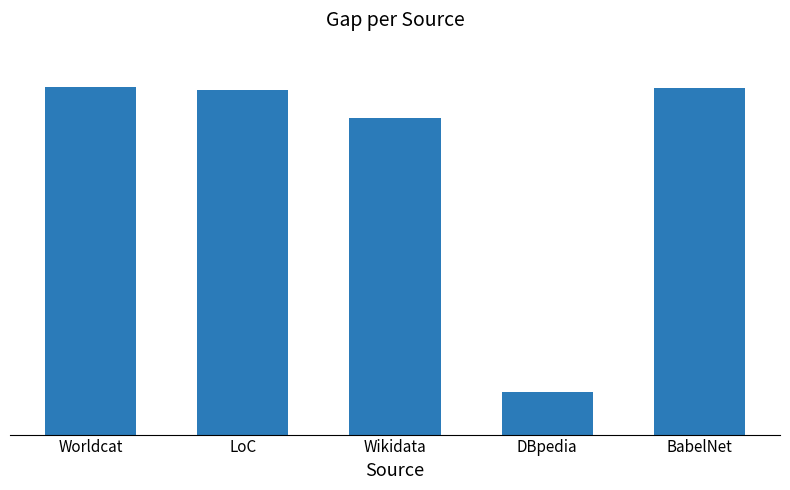

Are the bars grouped side by side (vs. stacked)?

No